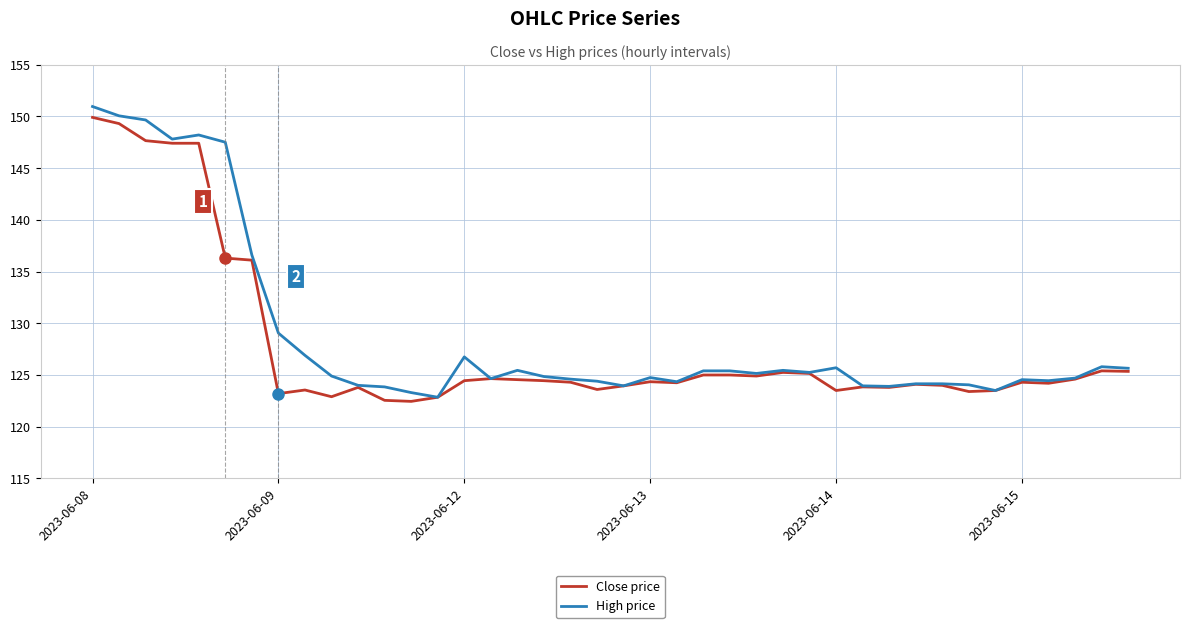

What is the smallest value displayed?

122.4